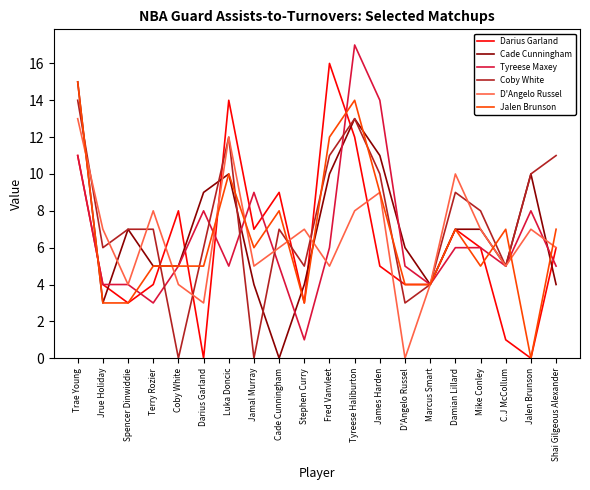

Does the chart display data point markers on the line(s)?

No